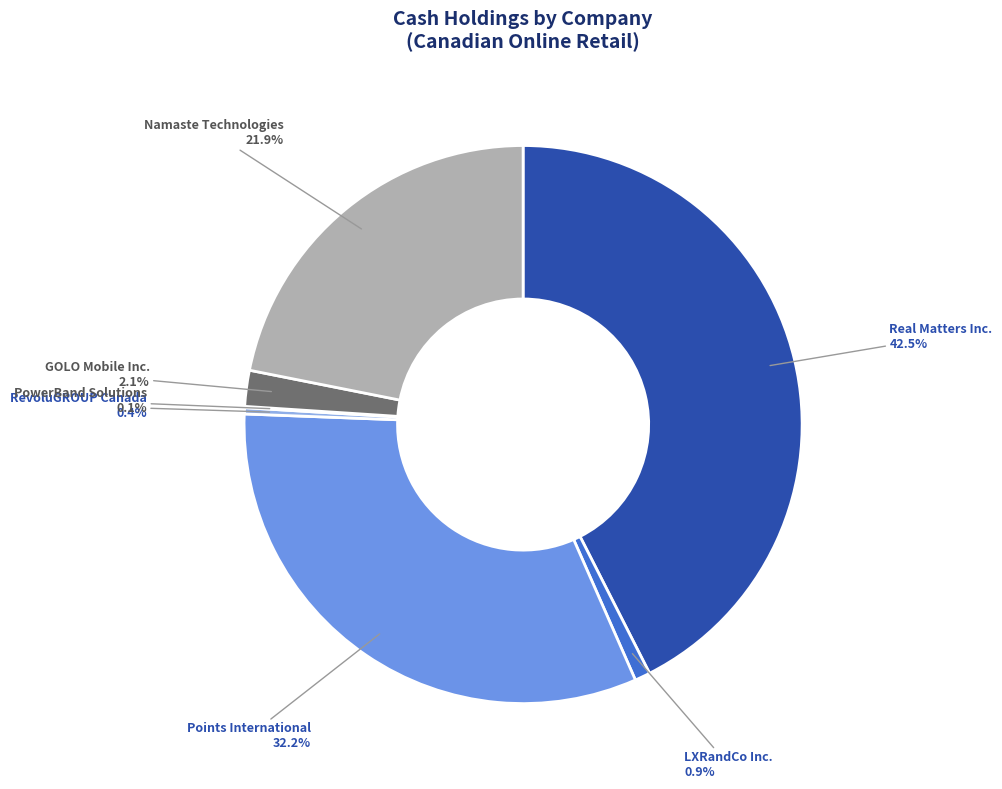

Does Real Matters Inc. account for over 50% of the chart?

No